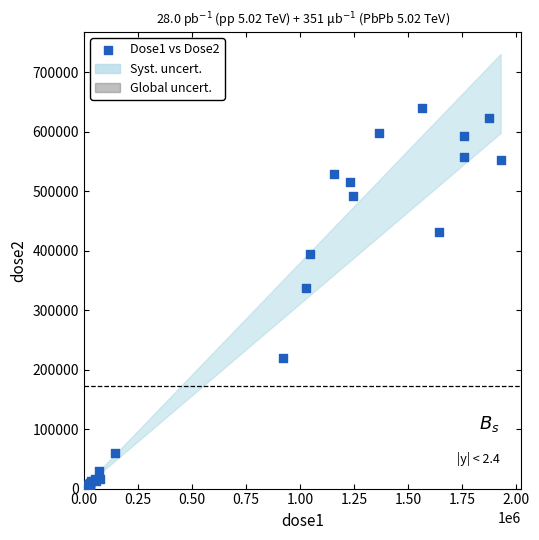

What Y value in the scatter plot is closest to 321049?

336972